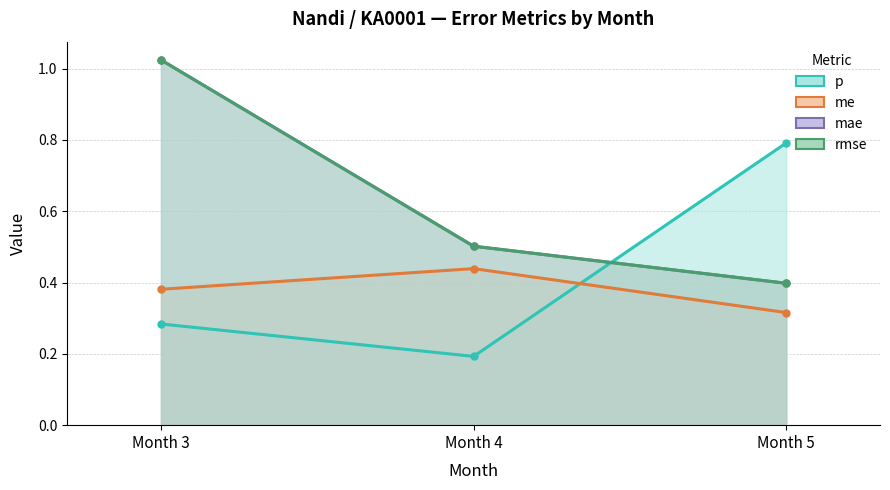

Which has a higher value, Month 3 or Month 4?

Month 3